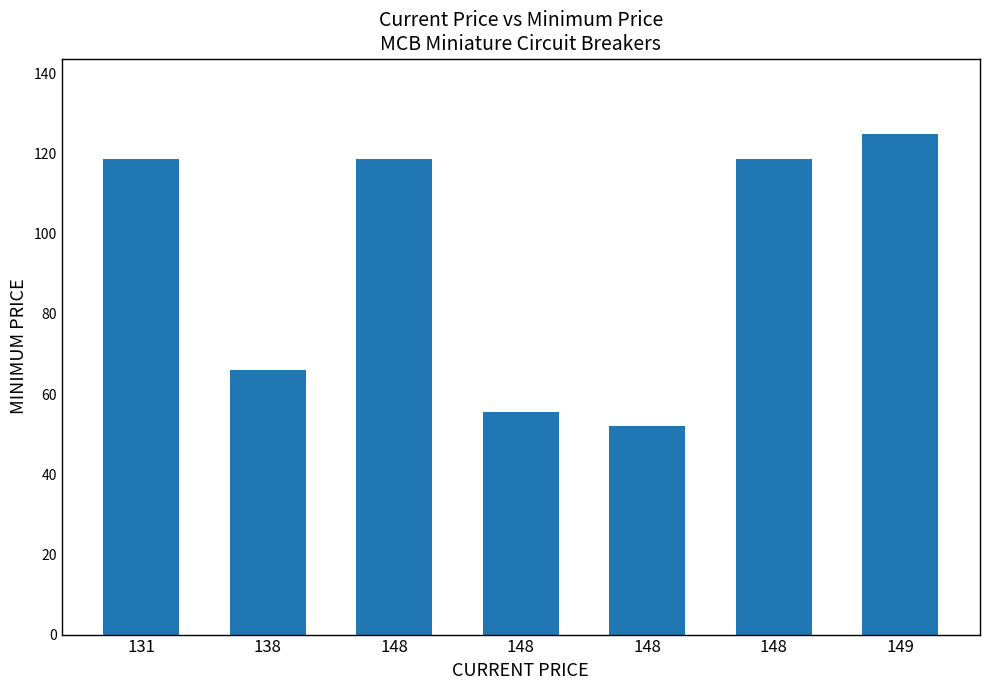

Reading left to right, list all the values displayed in this chart.

118.8	66.0	118.7	55.6	52.0	118.8	125.0